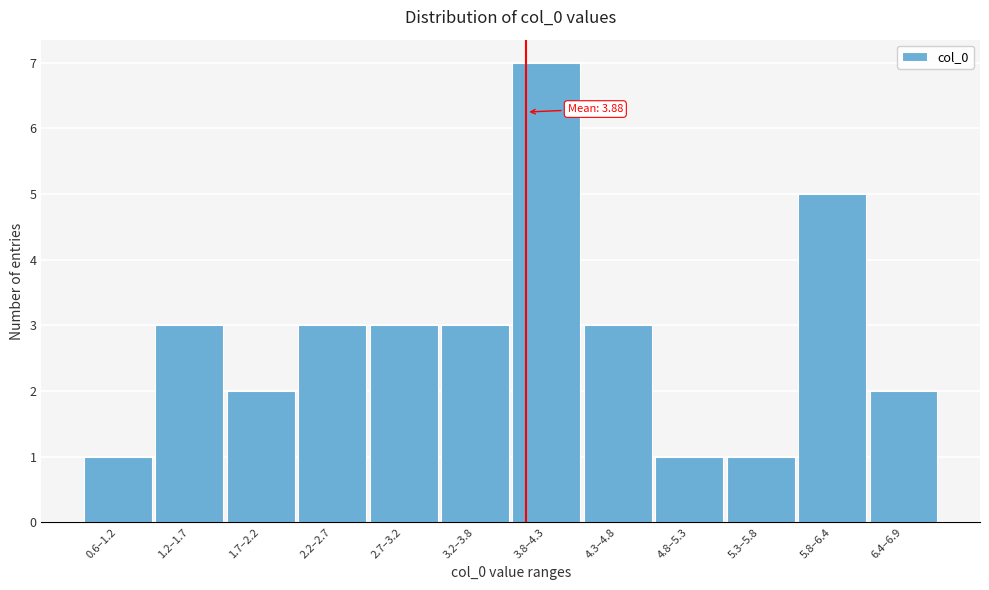

Reading right to left, what are all the values shown in this chart?

2	5	1	1	3	7	3	3	3	2	3	1